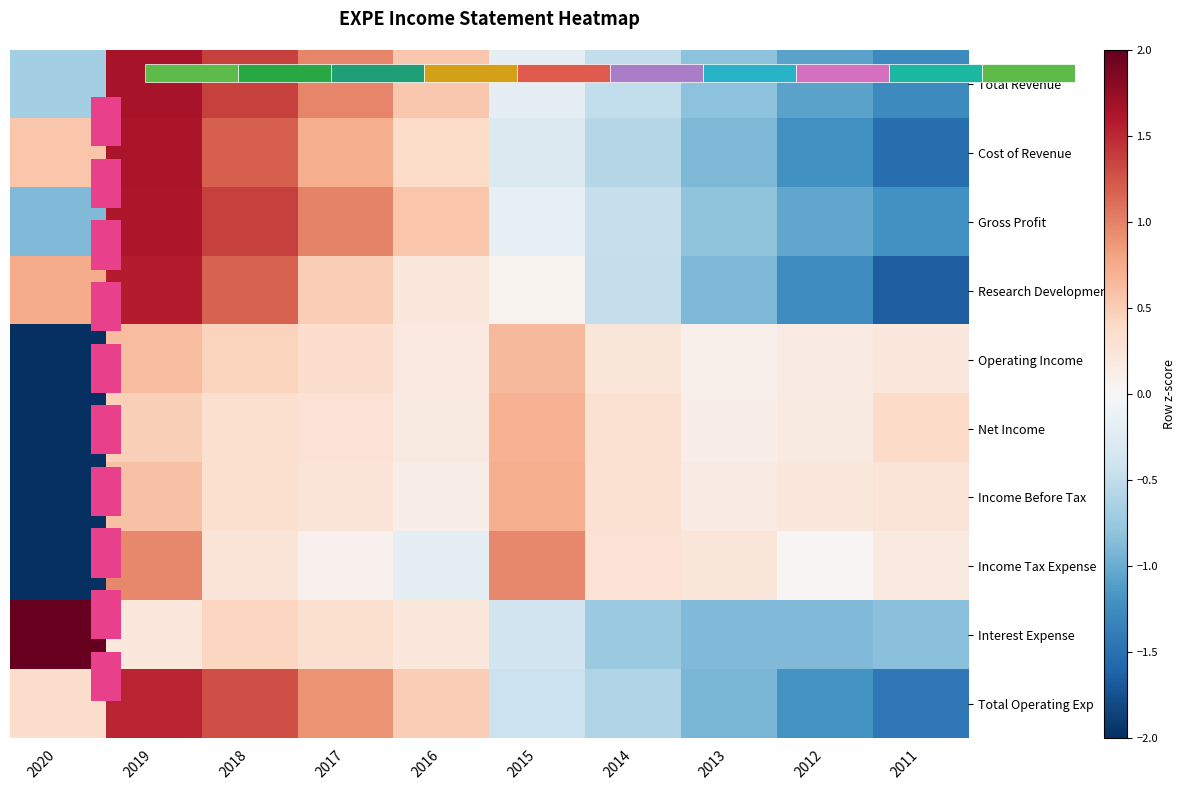

How many distinct data groups are displayed?

11